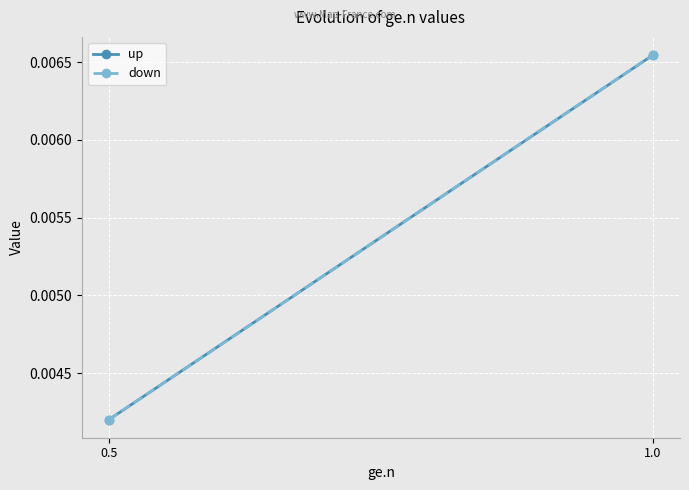

The value of down at 0.5 is 0.0. True or false?

True